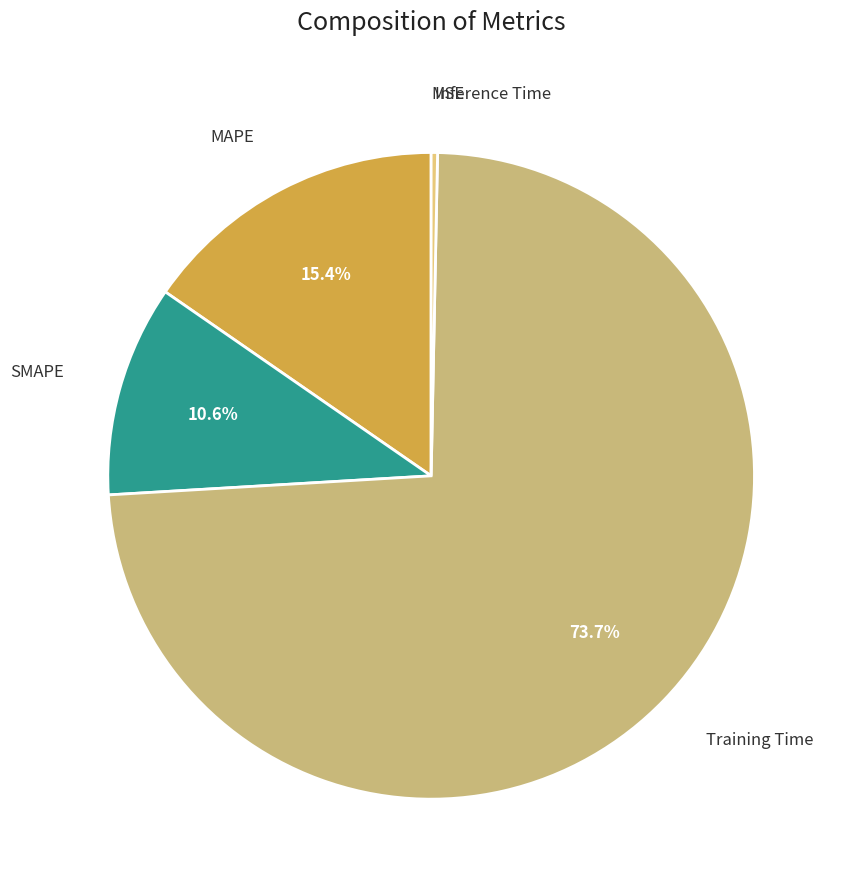

Combined, do SMAPE and Training Time account for over 50%?

Yes